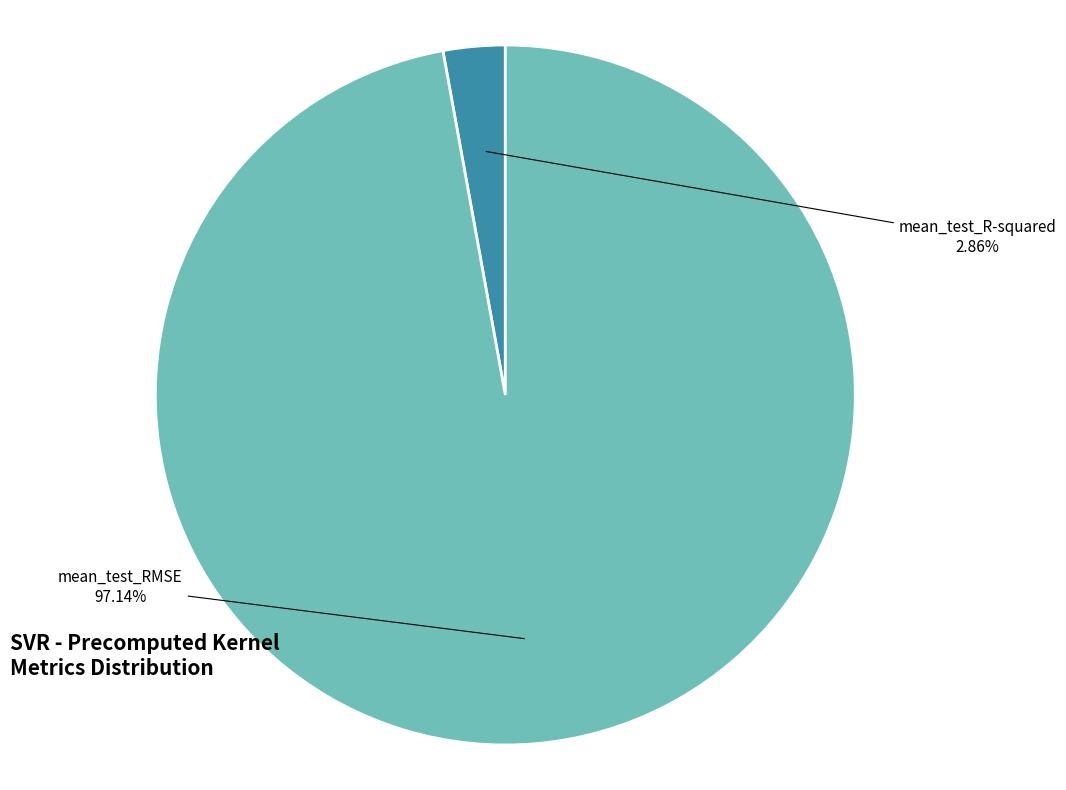

Does any single category account for the majority?

Yes